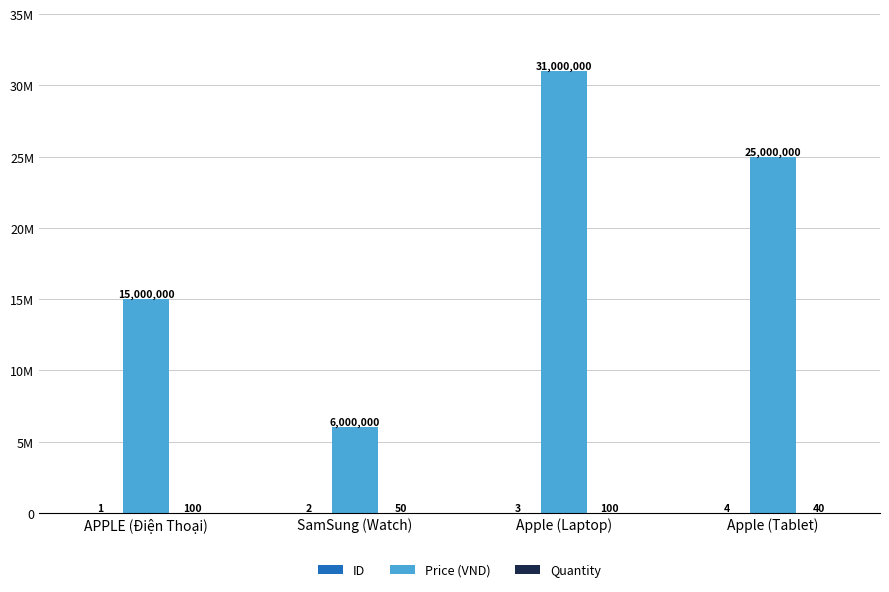

The ID series shows 1 at Apple (Laptop). True or false?

False